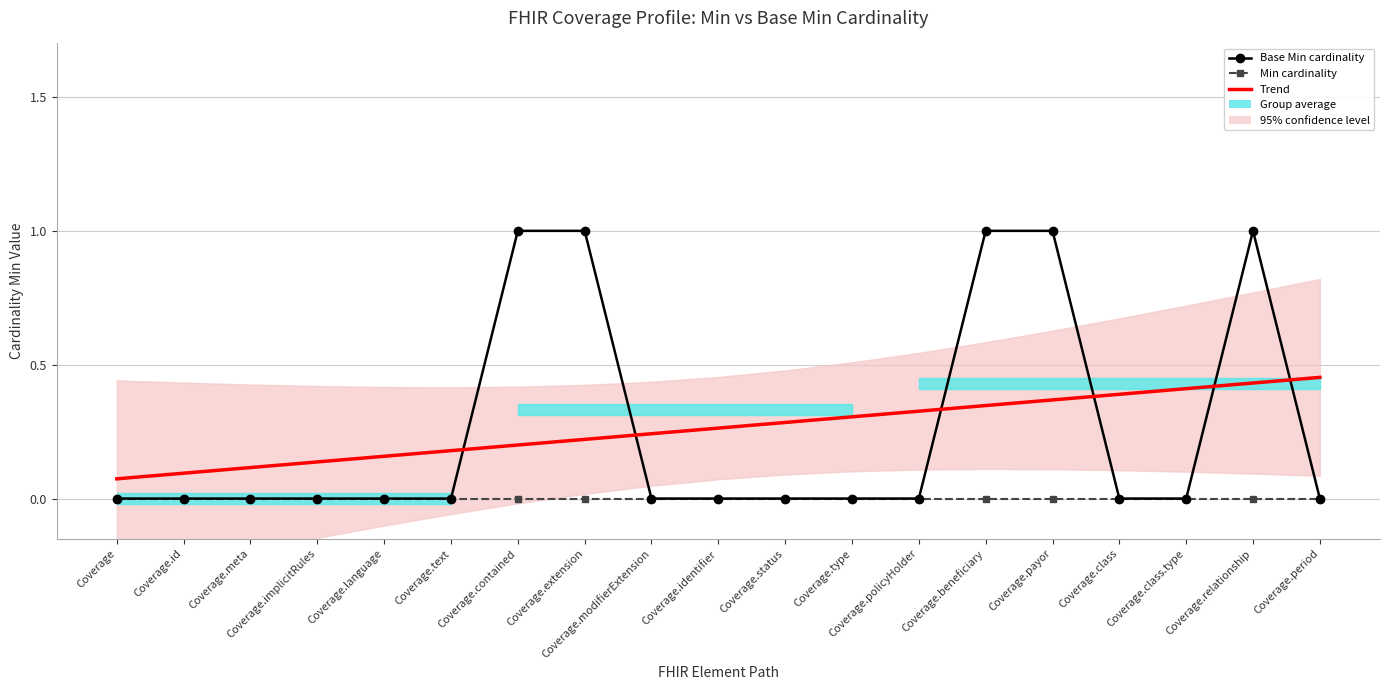

Rank the series by their maximum value, from highest to lowest.

Base Min cardinality, Trend, Min cardinality